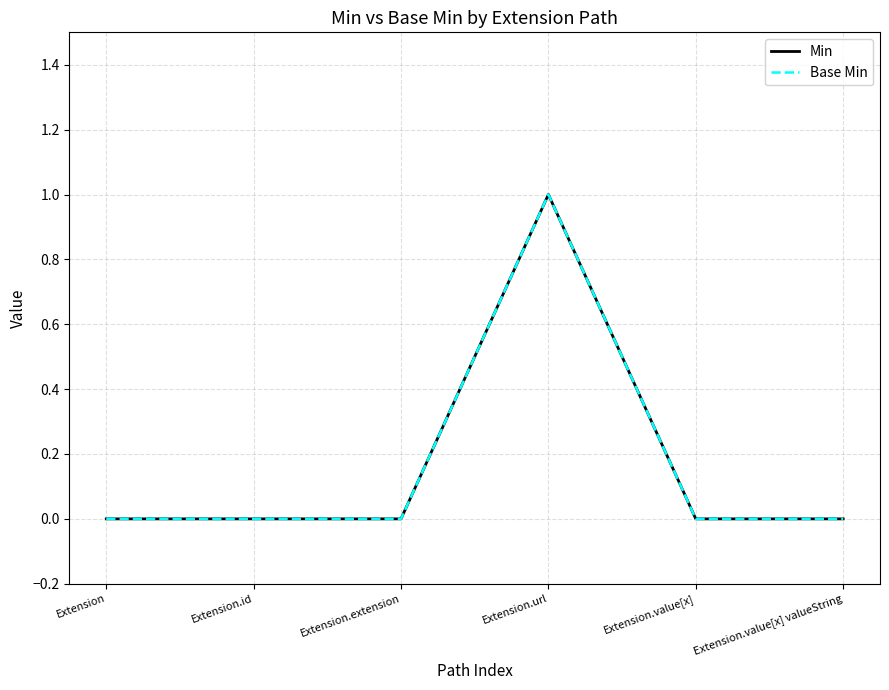

Is this an area chart (filled region under the line)?

No